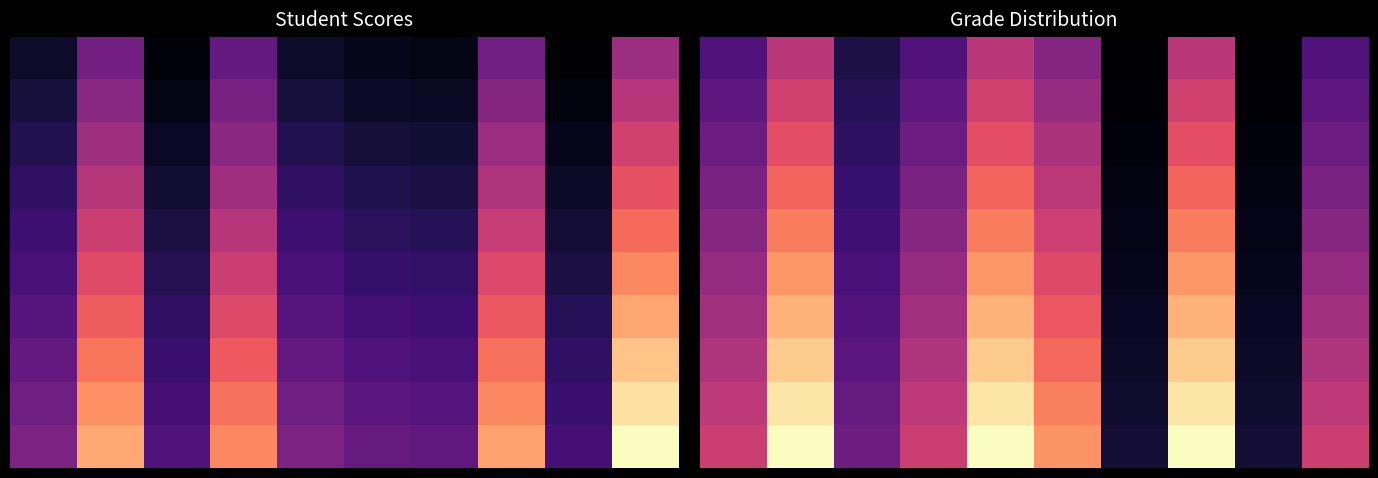

How many categories are shown in the chart?

10